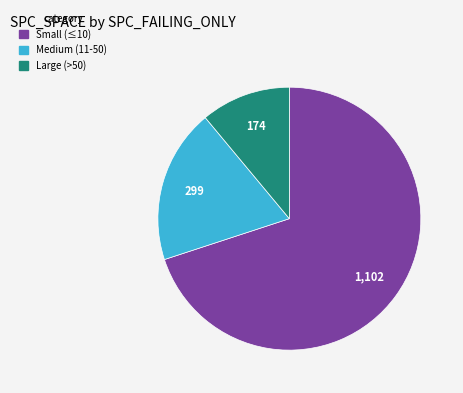

Does any single category account for the majority?

Yes